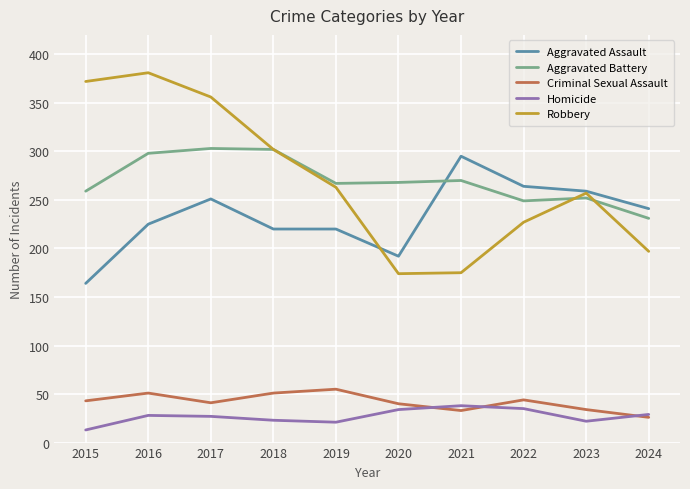

Read the Aggravated Battery value at 2024.

231